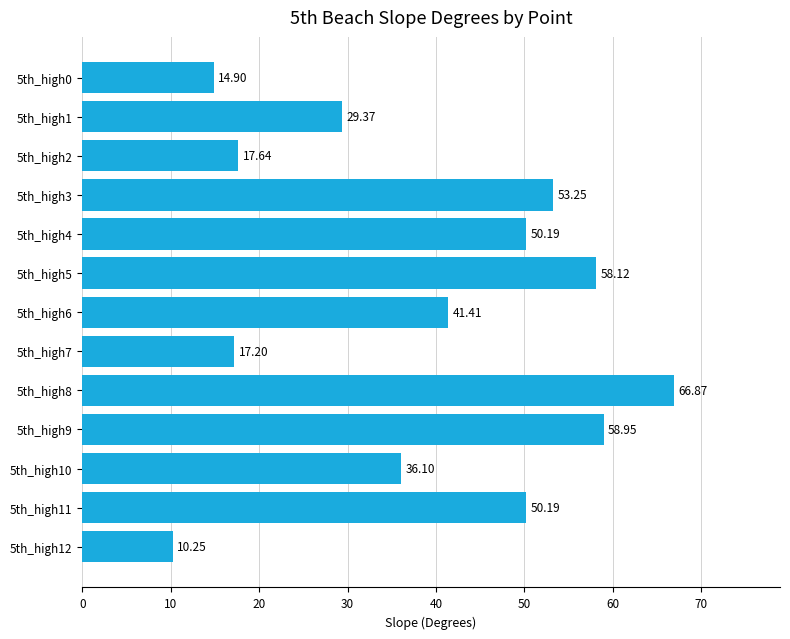

How many distinct data groups are displayed?

1